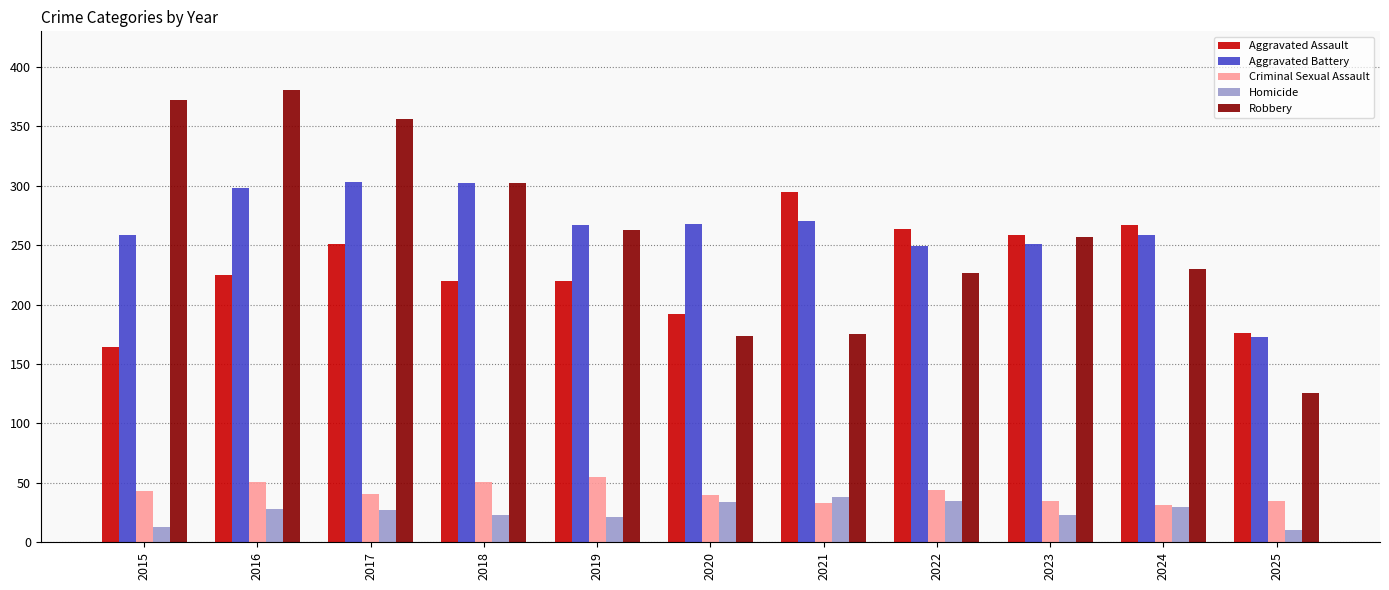

Is the value of Aggravated Battery at 2018 greater than the value of Aggravated Assault at 2016?

Yes